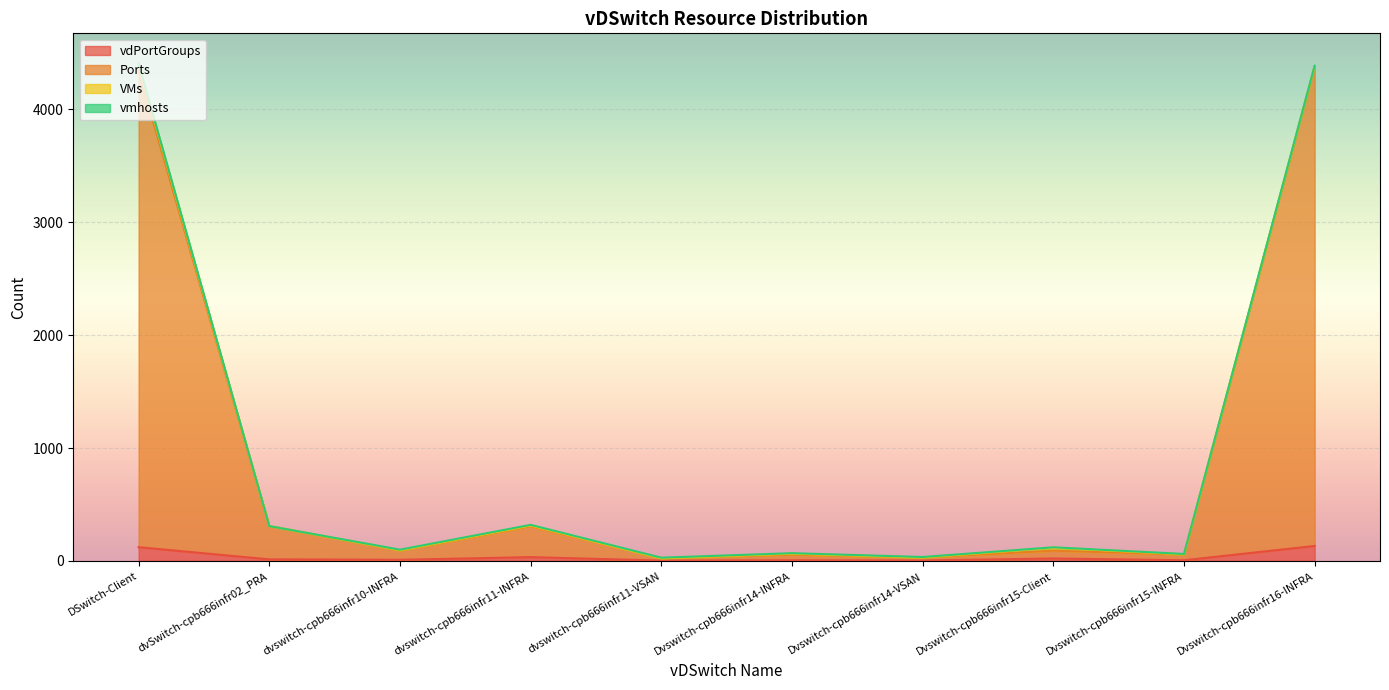

What is the label of the 3rd point from the right?

Dvswitch-cpb666infr15-Client